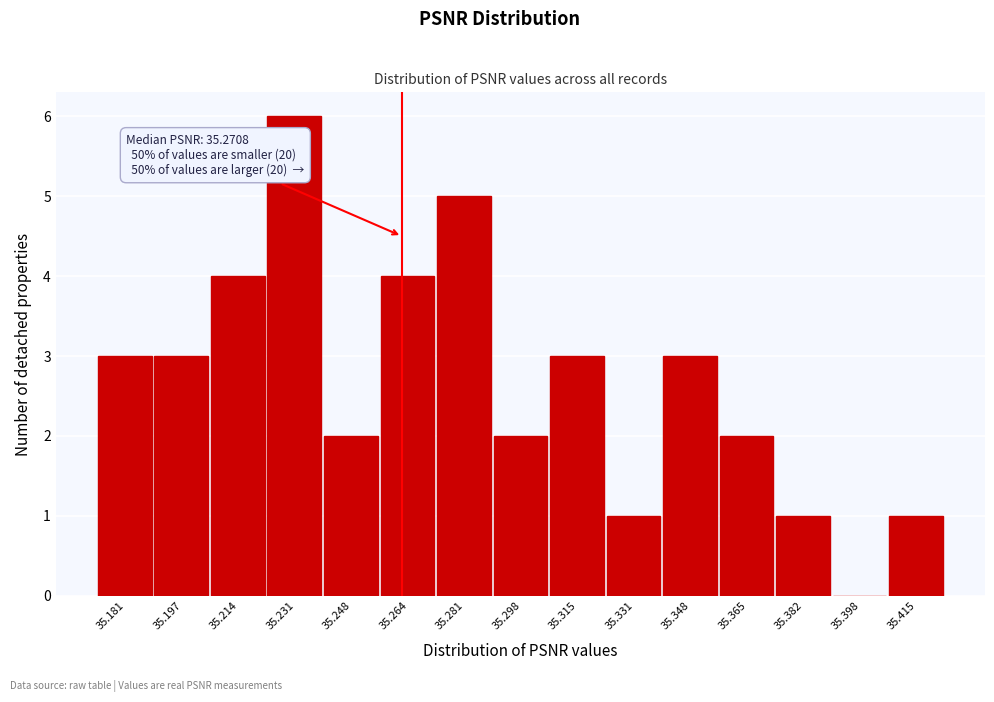

Reading left to right, list all the values displayed in this chart.

35.181=3	35.197=3	35.214=4	35.231=6	35.248=2	35.264=4	35.281=5	35.298=2	35.315=3	35.331=1	35.348=3	35.365=2	35.382=1	35.398=0	35.415=1